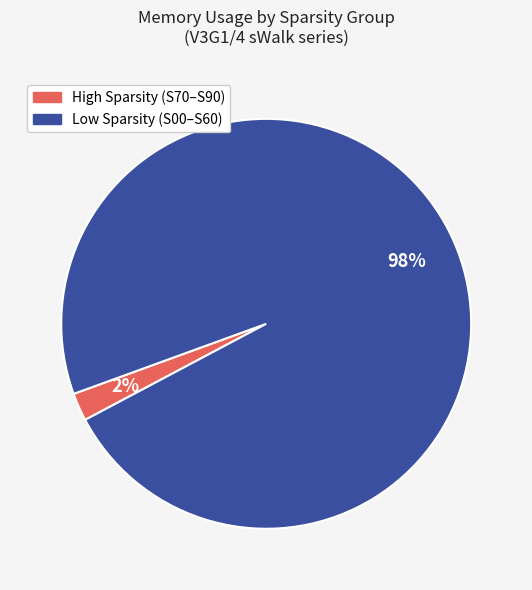

To the nearest percent, what is the difference between the largest and smallest slice percentages?

96%